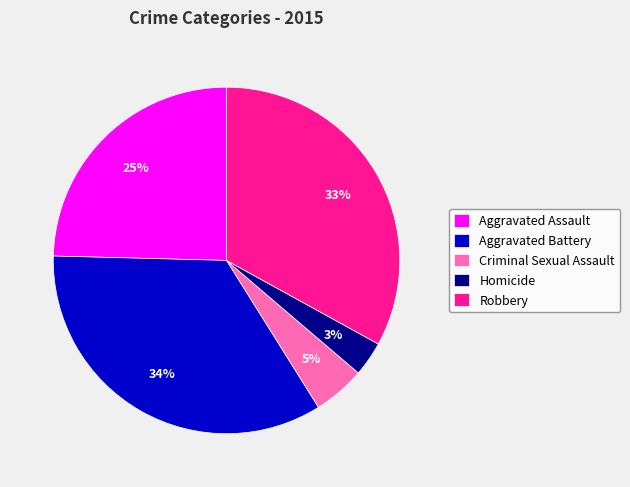

Which has a higher value, Aggravated Assault or Homicide?

Aggravated Assault